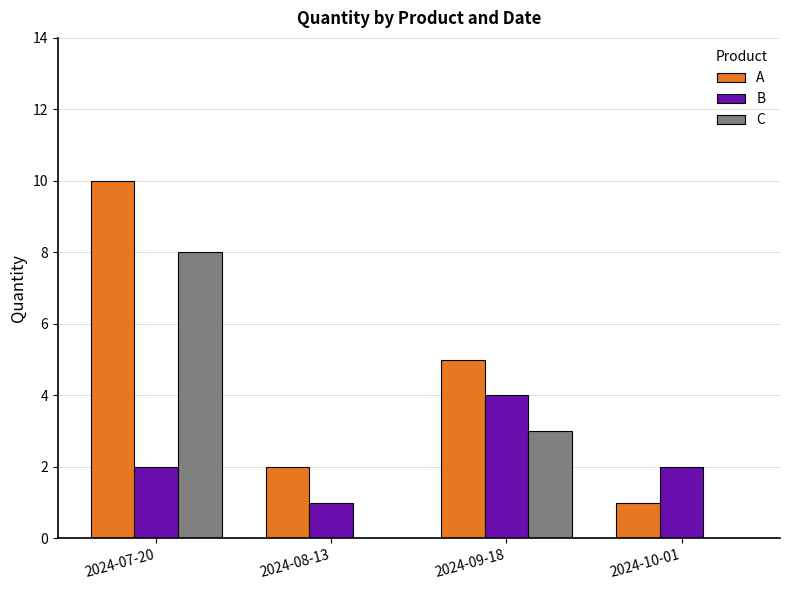

What is the highest value of the C series?

8